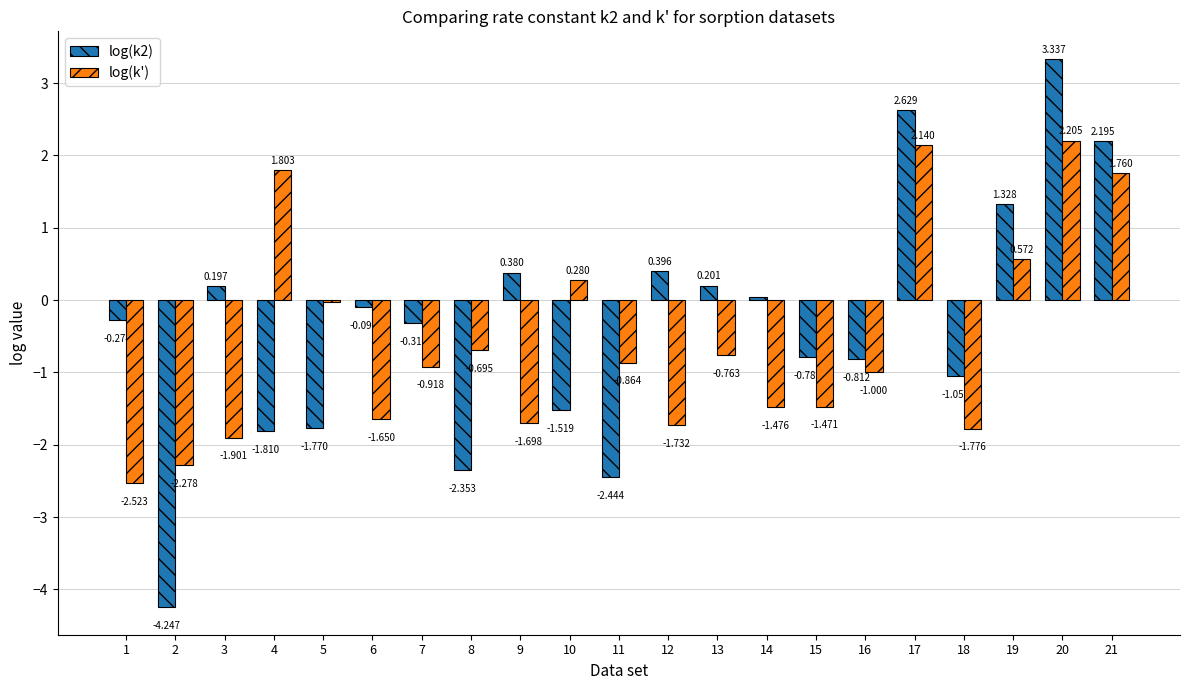

How many values in the log(k2) series exceed 0?

9